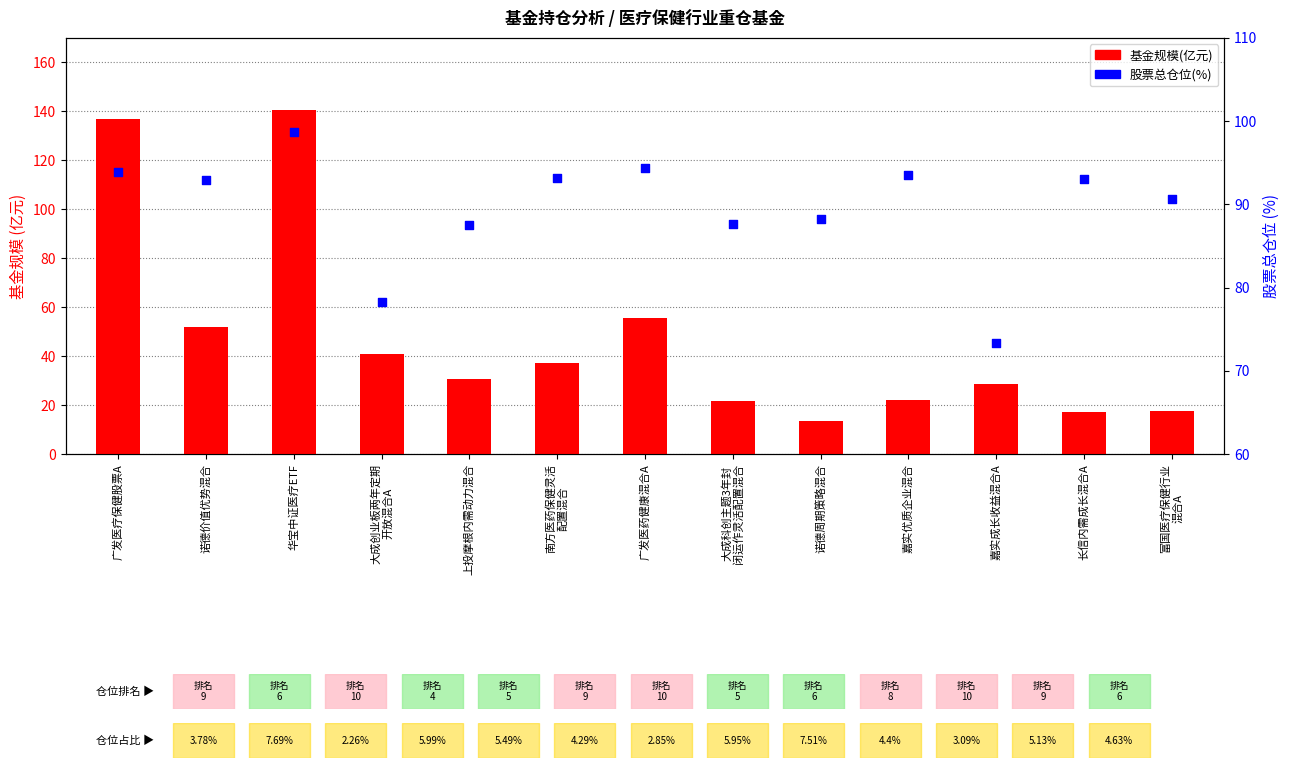

Is the value of 基金规模(亿元) at 大成科创主题3年封
闭运作灵活配置混合 greater than the value of 股票总仓位(%) at 广发医药健康混合A?

No